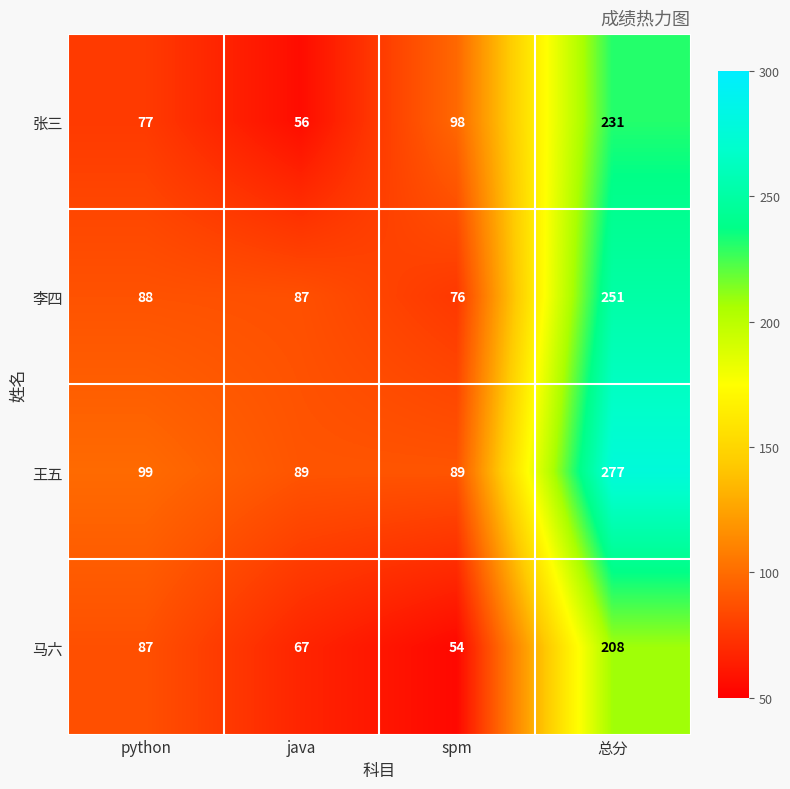

How many series are shown in this chart?

4